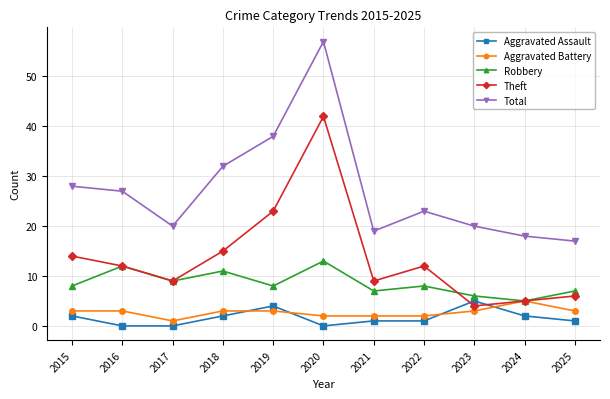

True or false: Theft has a value of 18 at 2022.

False